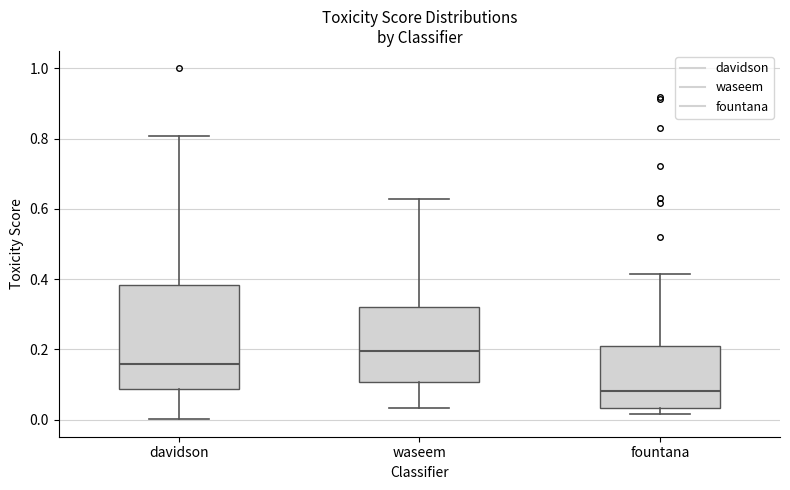

Comparing the boxes themselves (not the whiskers), which one is the tallest?

davidson